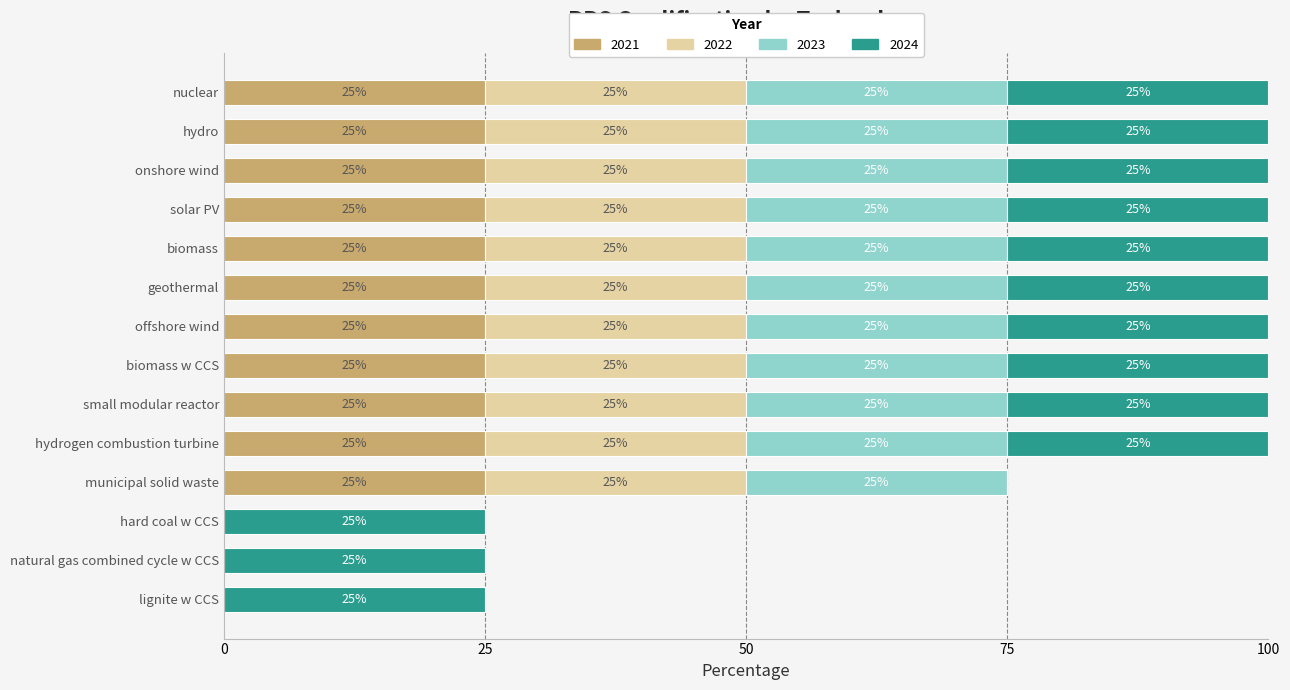

Reading left to right, transcribe all the data shown in this chart.

2021: 1	1	1	1	1	1	1	1	1	1	1	0	0	0
2022: 1	1	1	1	1	1	1	1	1	1	1	0	0	0
2023: 1	1	1	1	1	1	1	1	1	1	1	0	0	0
2024: 1	1	1	1	1	1	1	1	1	1	0	1	1	1